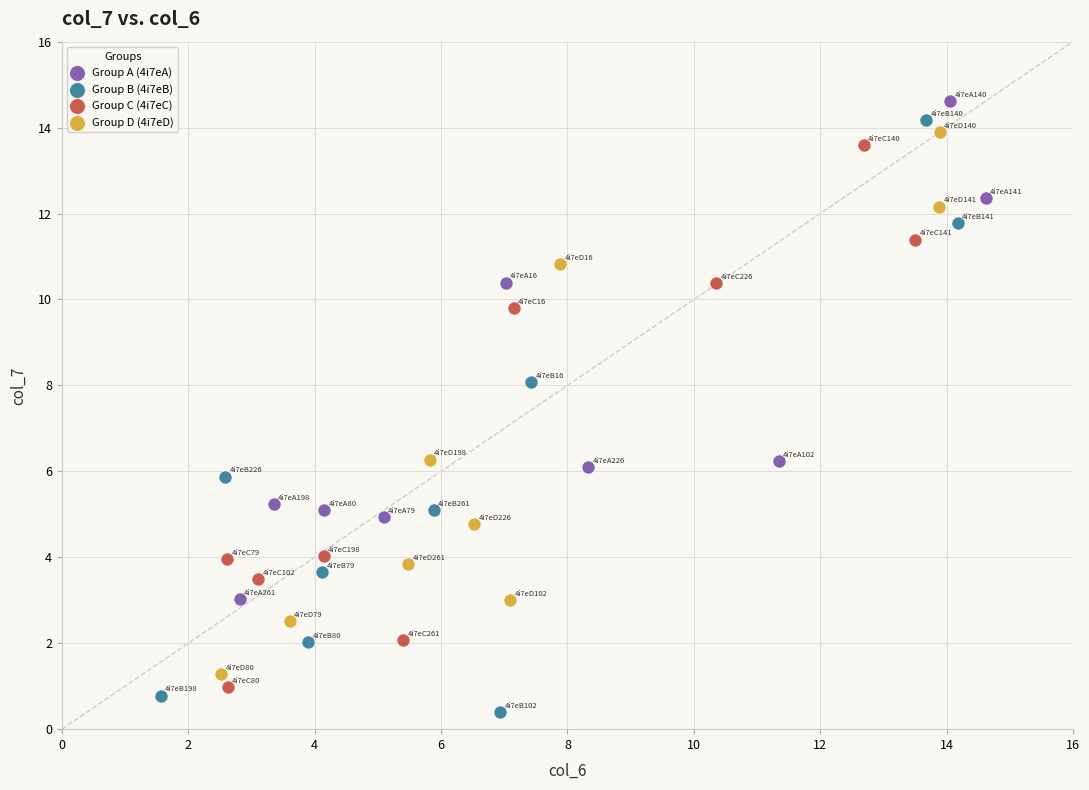

Which series reaches the minimum Y coordinate?

Group B (4i7eB)